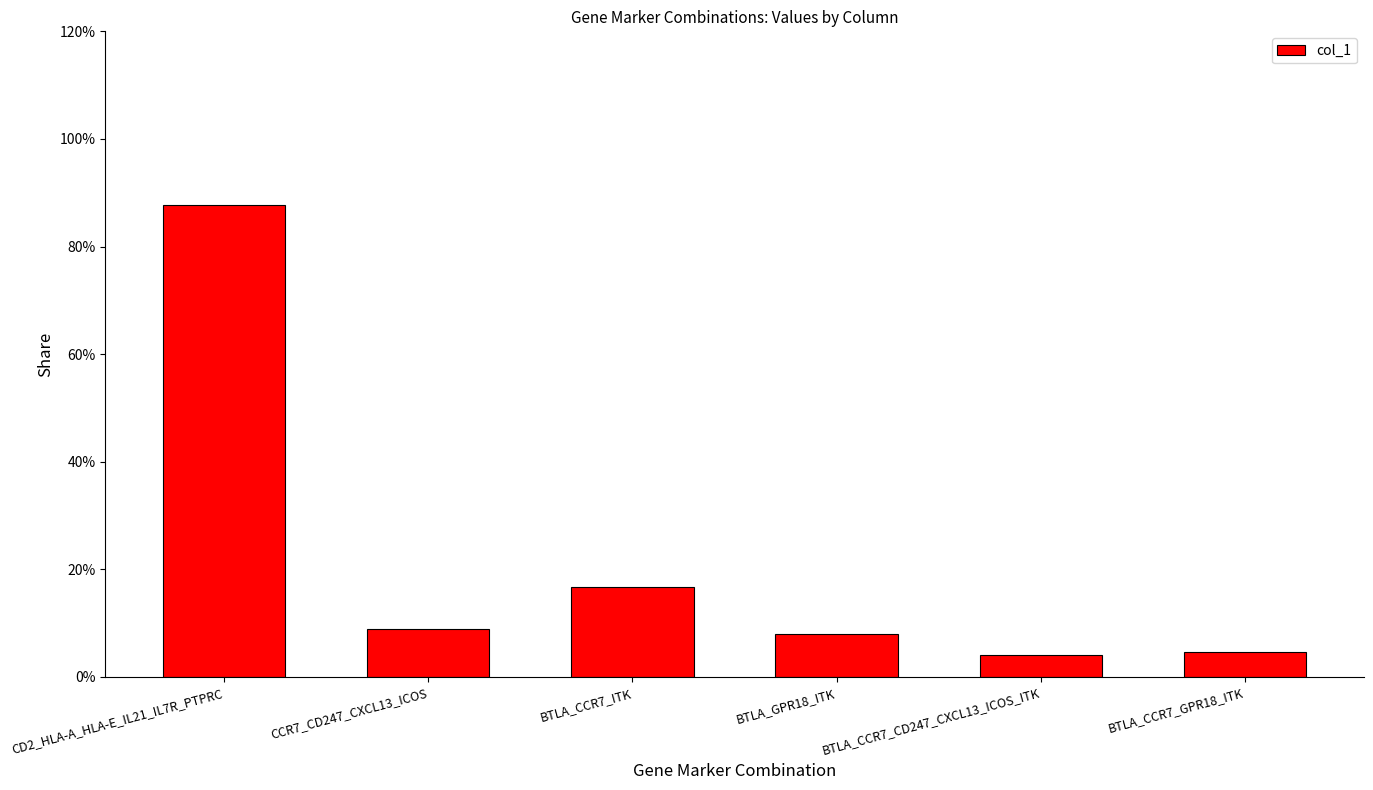

What is the smallest value displayed?

4.2